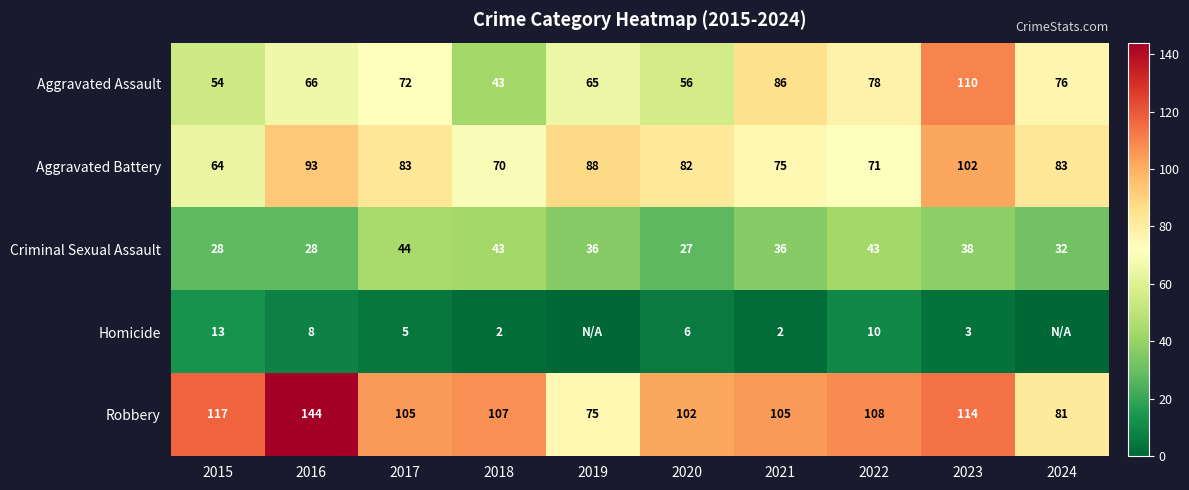

True or false: Aggravated Battery has a value of 28 at 2015.

False